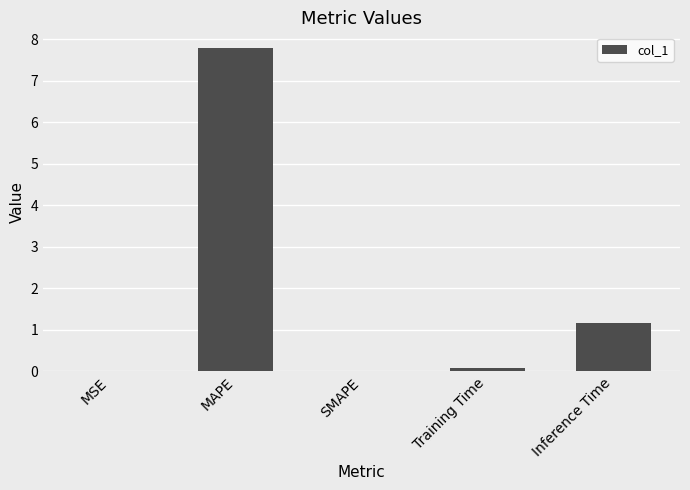

At which label is the value closest to 3?

Inference Time